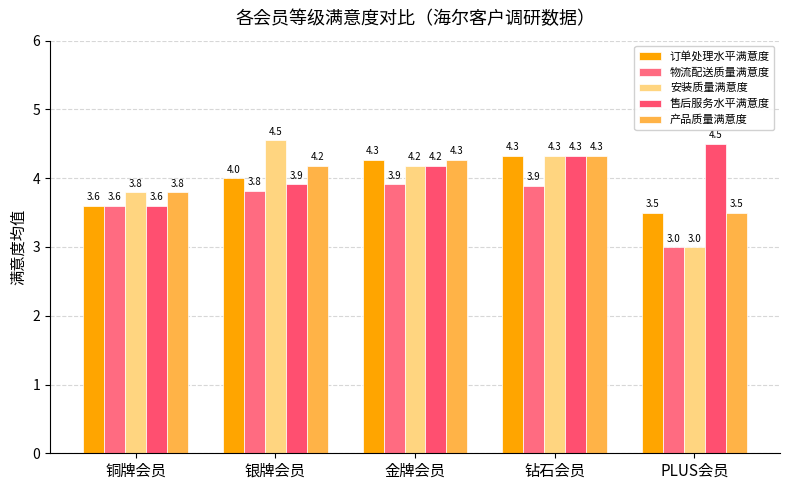

How many data points in 售后服务水平满意度 are less than 4?

2